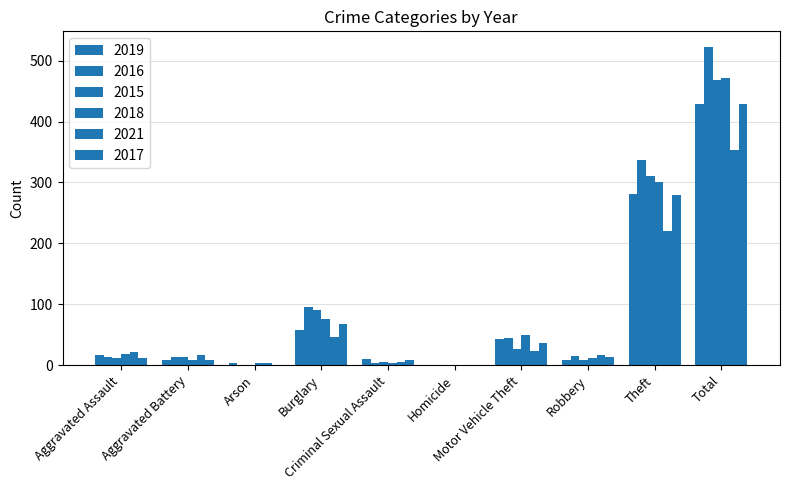

How many data points does each series have?

10